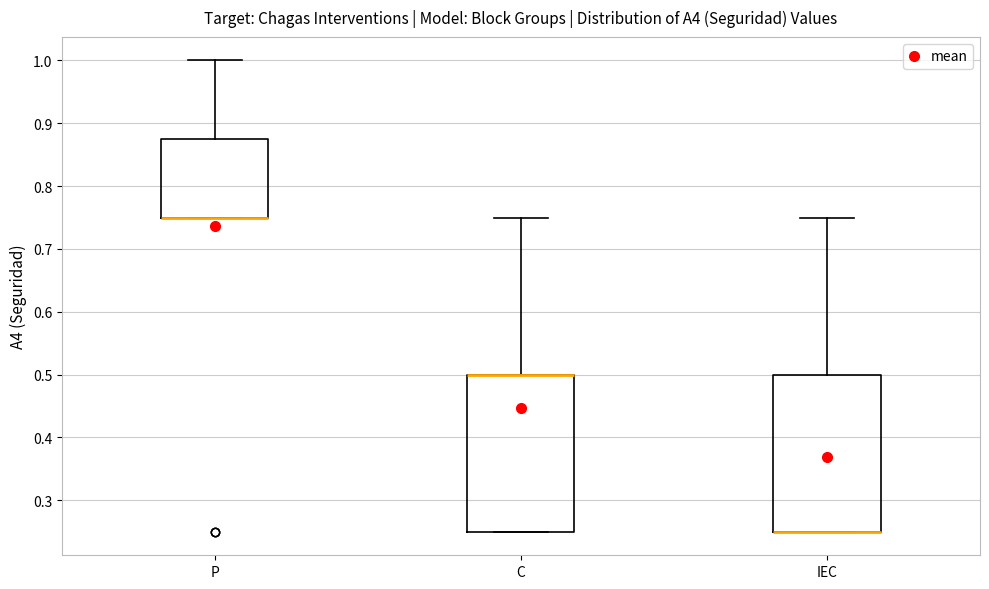

Where does the upper whisker of the box for IEC end on the y-axis? The values are not printed on the chart, so give them approximately, as read against the axis.

0.75